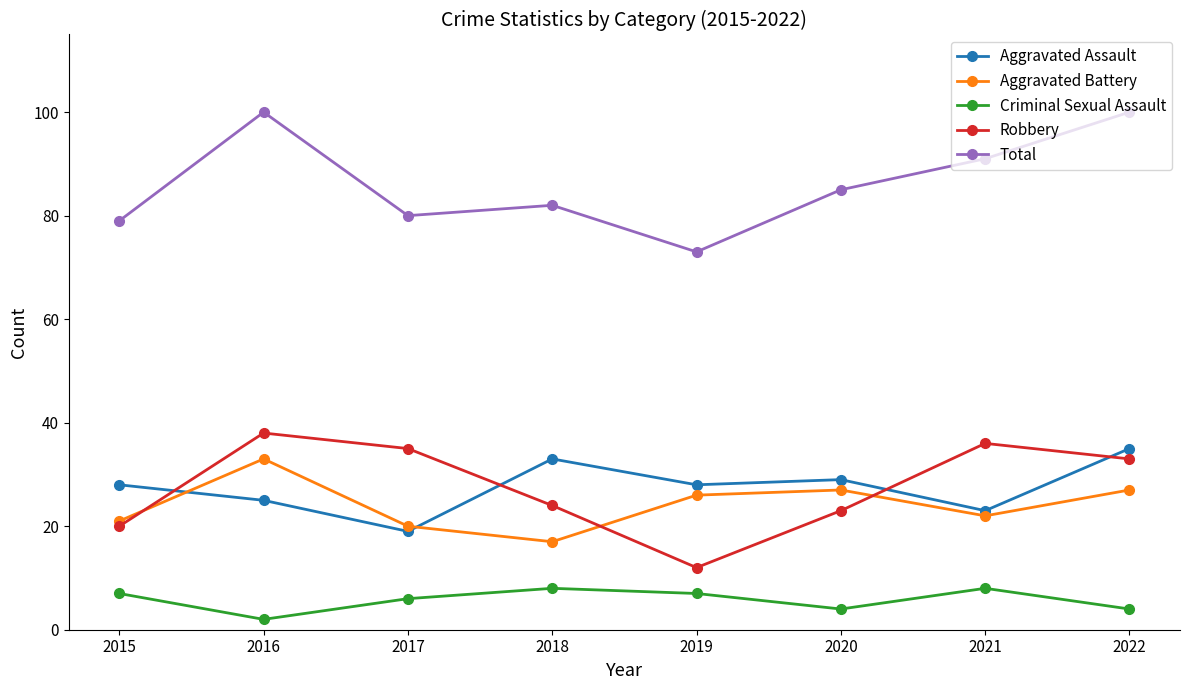

What are all the series names shown in the legend?

Aggravated Assault, Aggravated Battery, Criminal Sexual Assault, Robbery, Total